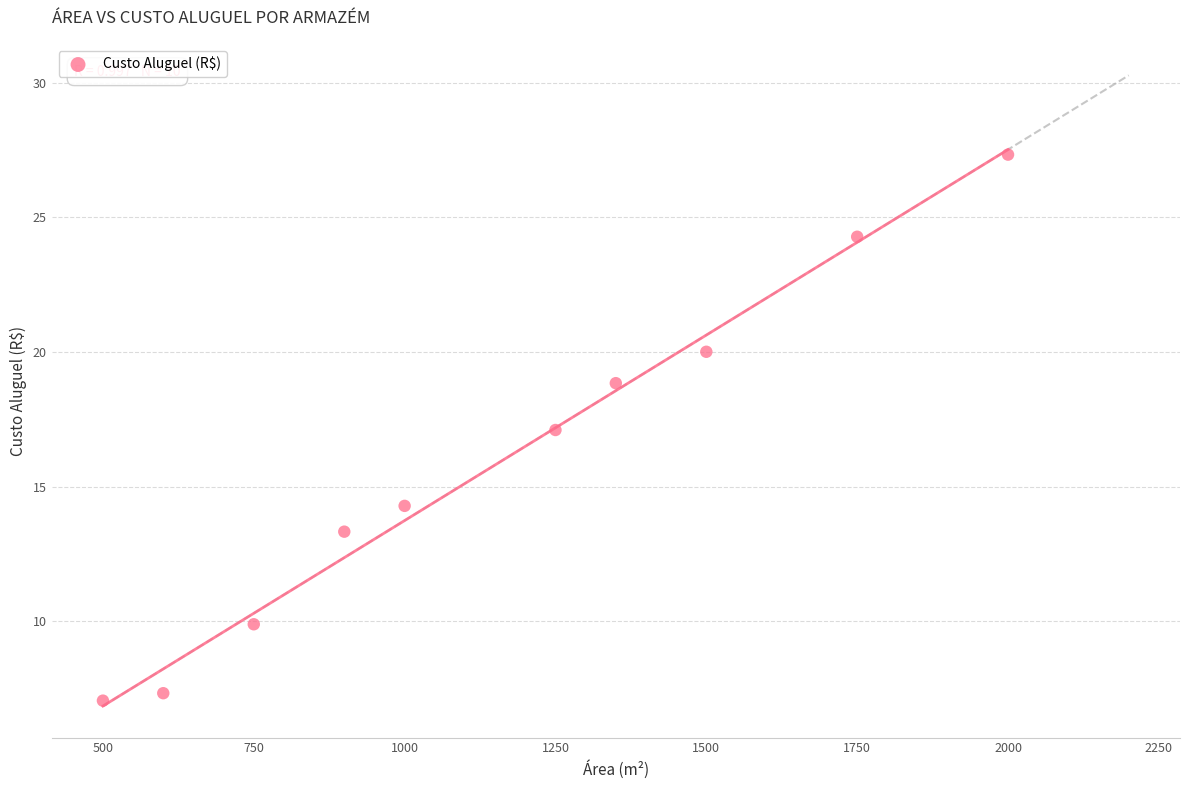

What is the range of X values (max minus min)?

1500.0